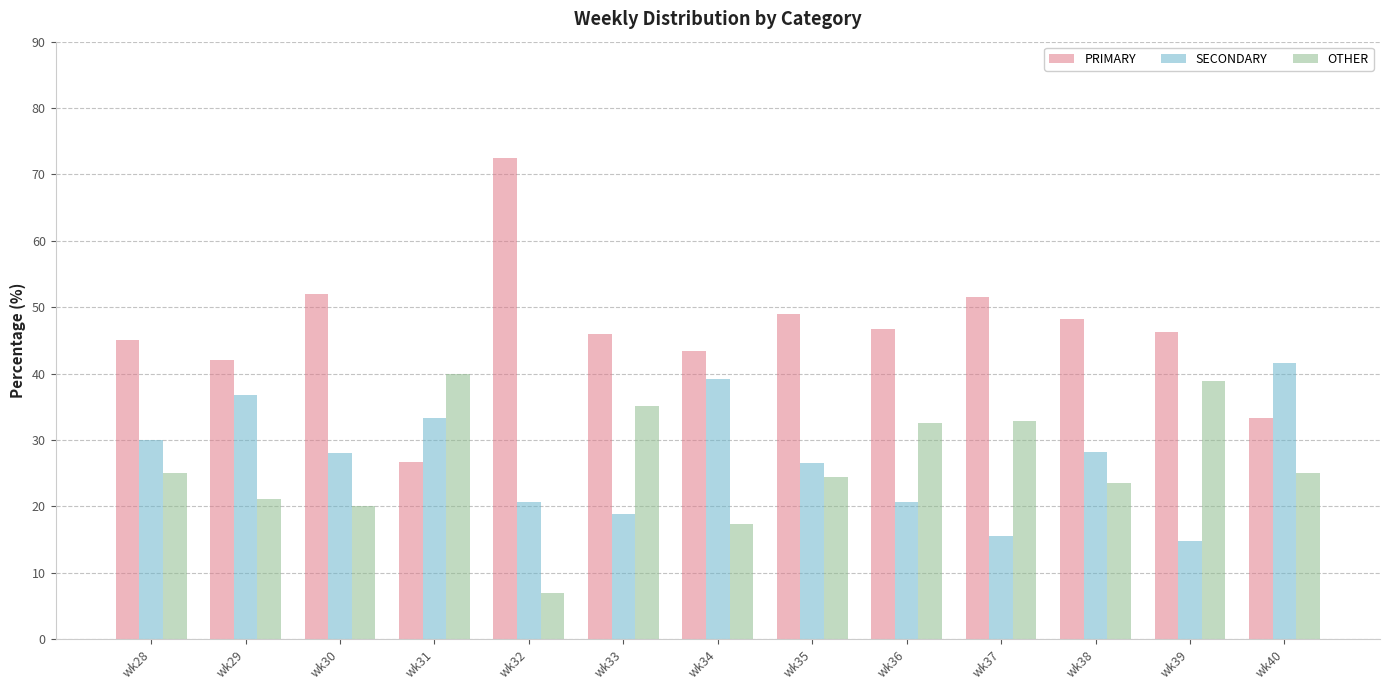

At which category does the chart reach its peak across all series?

wk32